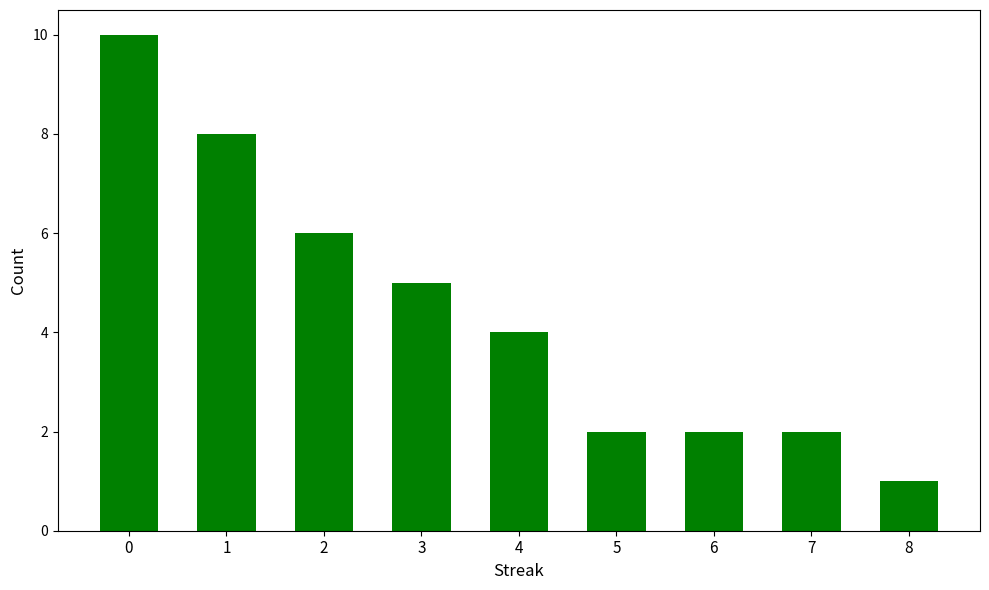

Which has a higher value, 6 or 8?

6